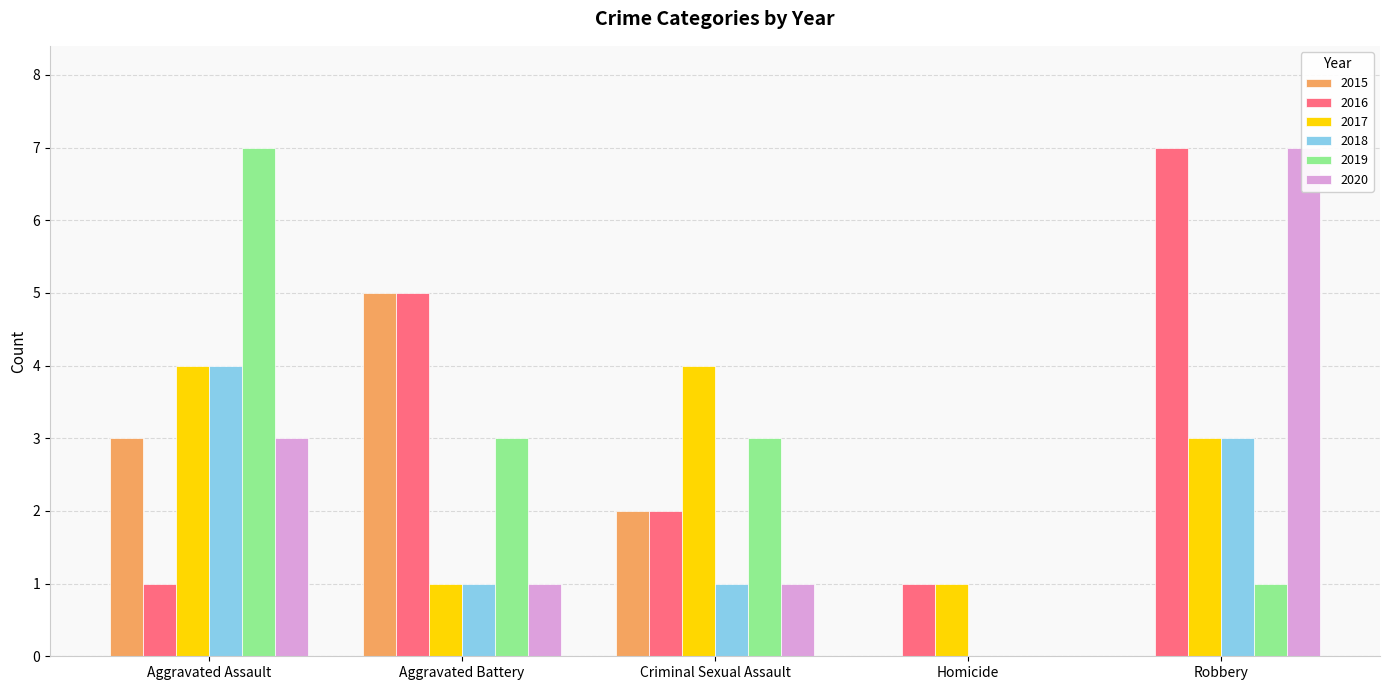

Count the number of data series in this chart.

6